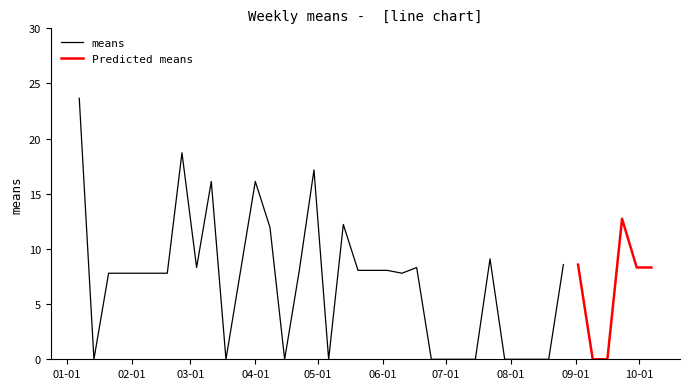

Reading right to left, list all the values displayed in this chart.

8.3	8.3	12.7	0.0	0.0	8.6	8.6	0.0	0.0	0.0	0.0	9.1	0.0	0.0	0.0	0.0	8.3	7.8	8.1	8.1	8.1	12.2	0.0	17.2	8.1	0.0	12.0	16.1	8.1	0.0	16.1	8.3	18.7	7.8	7.8	7.8	7.8	7.8	0.0	23.7